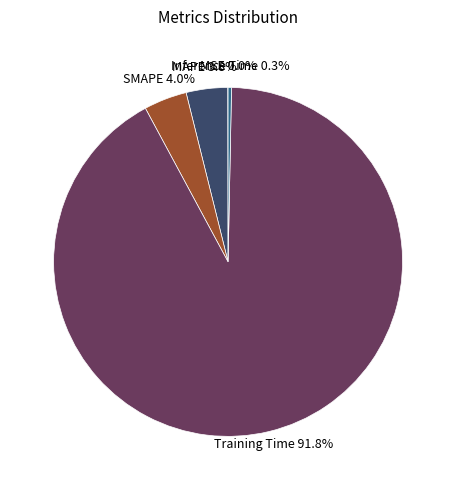

Does any single category account for the majority?

Yes